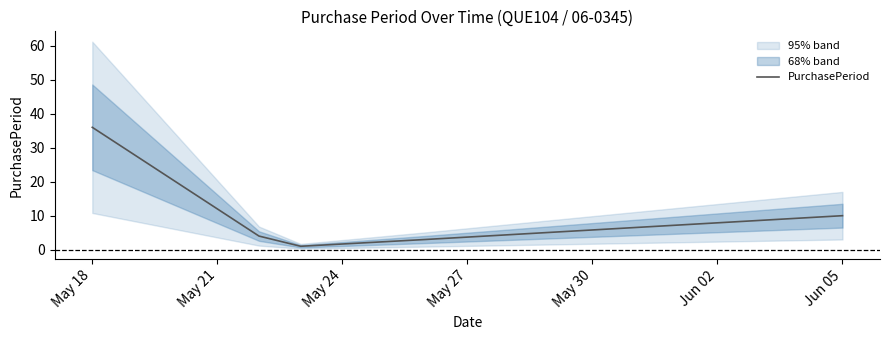

What is the average value?

11